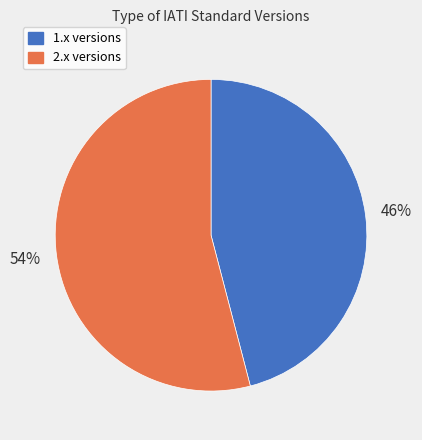

Count the number of slices in the pie.

2